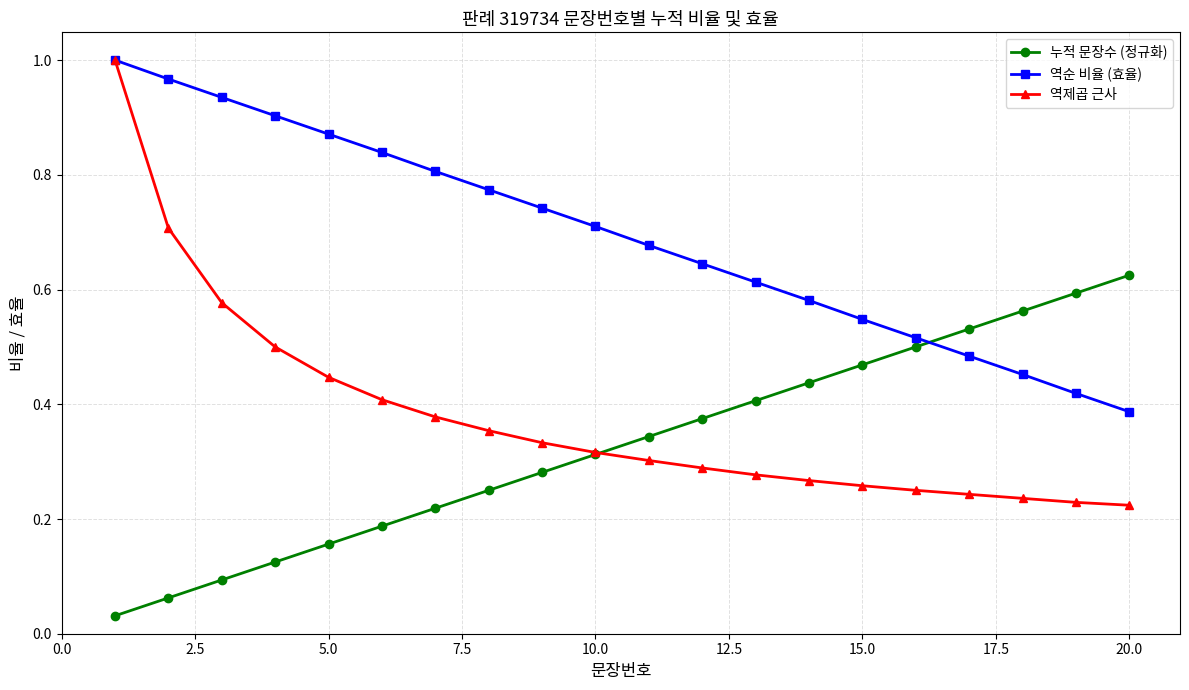

Which series has the widest spread of values?

역제곱 근사